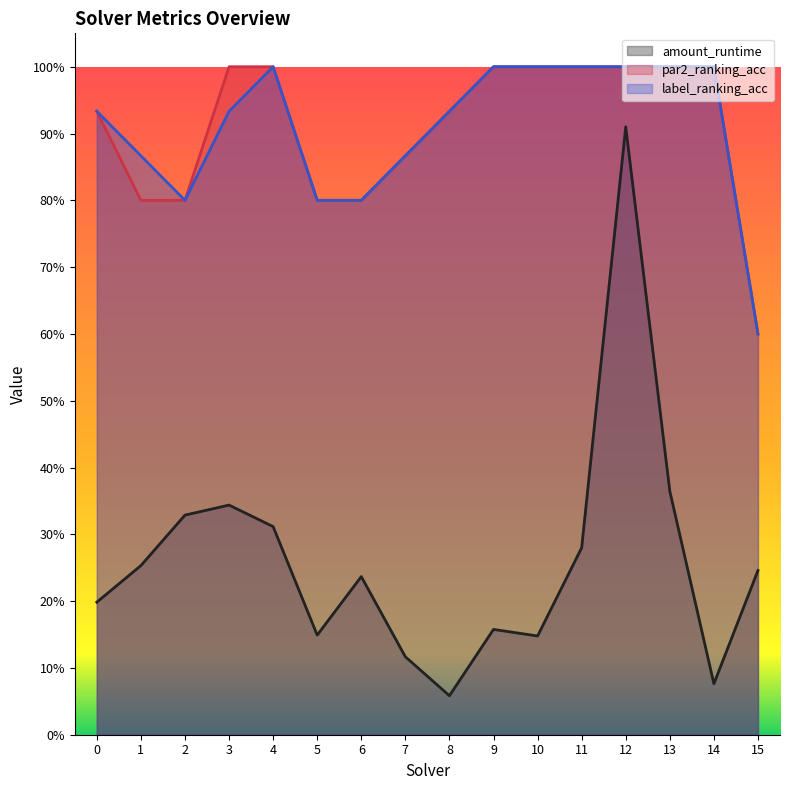

What is the value of the amount_runtime point at the 9th from the left?

0.1